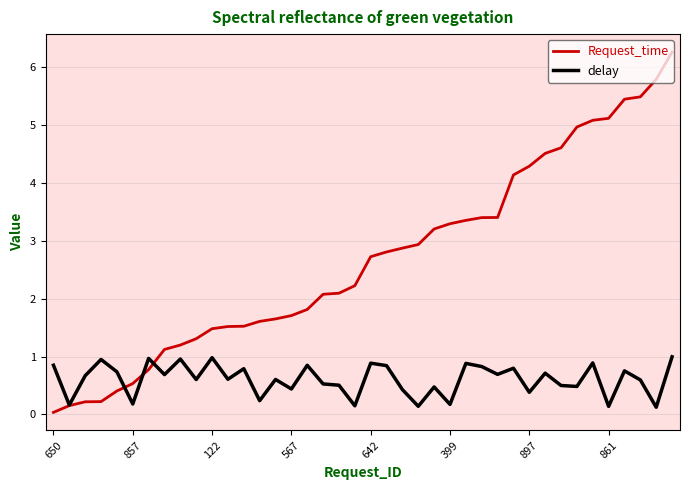

Which series ends up on top after the final intersection of Request_time and delay?

Request_time